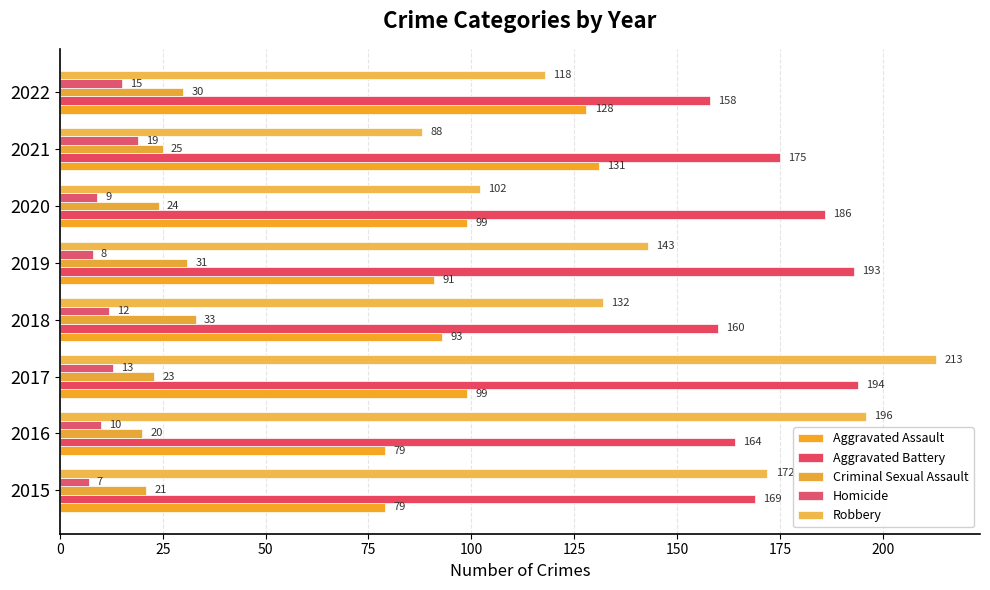

How many categories are shown in the chart?

8